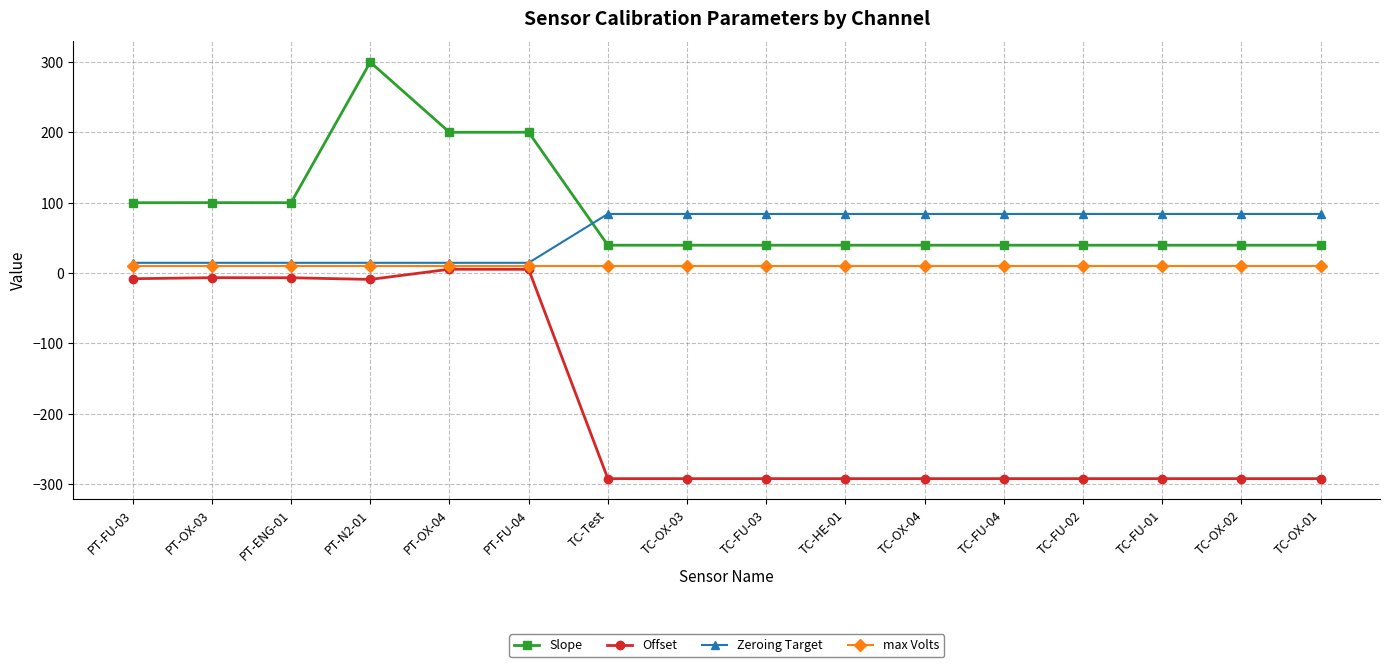

At TC-Test, list the series in order from largest to smallest.

Zeroing Target, Slope, max Volts, Offset